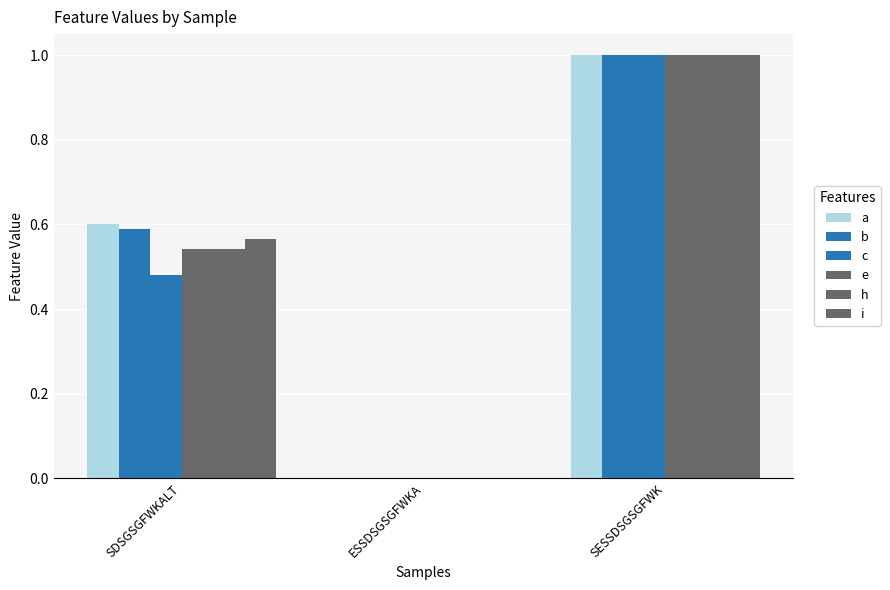

Reading left to right, list all the values displayed in this chart.

a: SDSGSGFWKALT=0.6	ESSDSGSGFWKA=0.0	SESSDSGSGFWK=1.0
b: SDSGSGFWKALT=0.6	ESSDSGSGFWKA=0.0	SESSDSGSGFWK=1.0
c: SDSGSGFWKALT=0.5	ESSDSGSGFWKA=0.0	SESSDSGSGFWK=1.0
e: SDSGSGFWKALT=0.5	ESSDSGSGFWKA=0.0	SESSDSGSGFWK=1.0
h: SDSGSGFWKALT=0.5	ESSDSGSGFWKA=0.0	SESSDSGSGFWK=1.0
i: SDSGSGFWKALT=0.6	ESSDSGSGFWKA=0.0	SESSDSGSGFWK=1.0